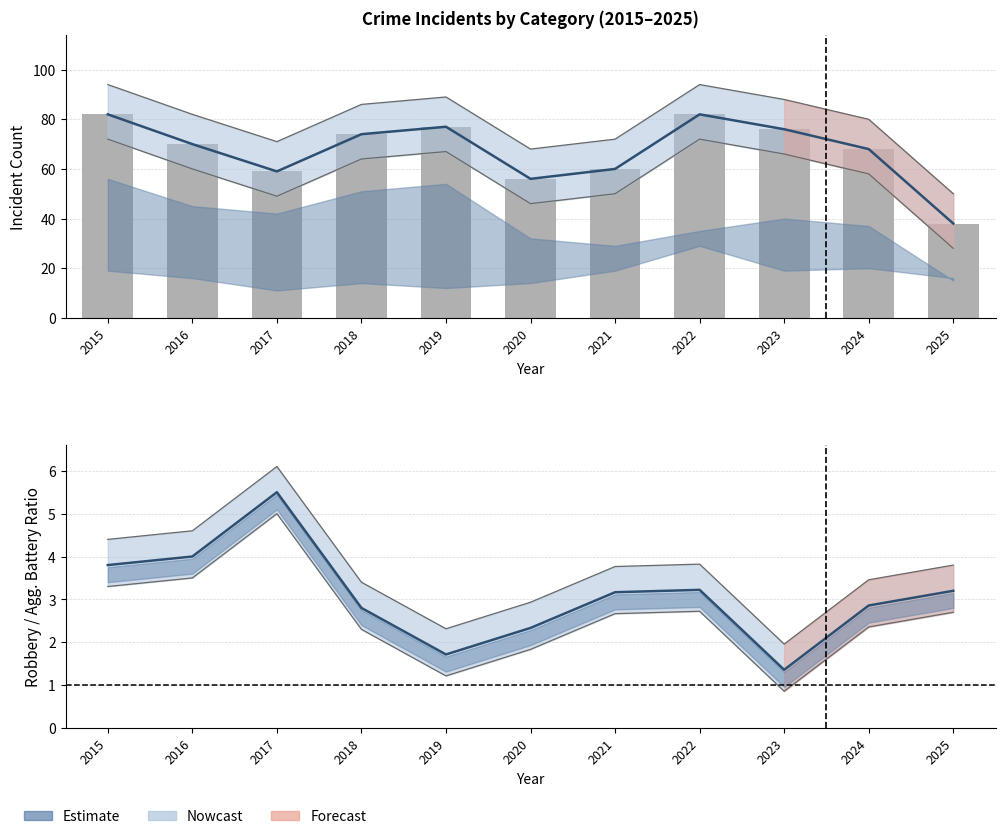

What is the difference between the values at 2023 and 2020?

20